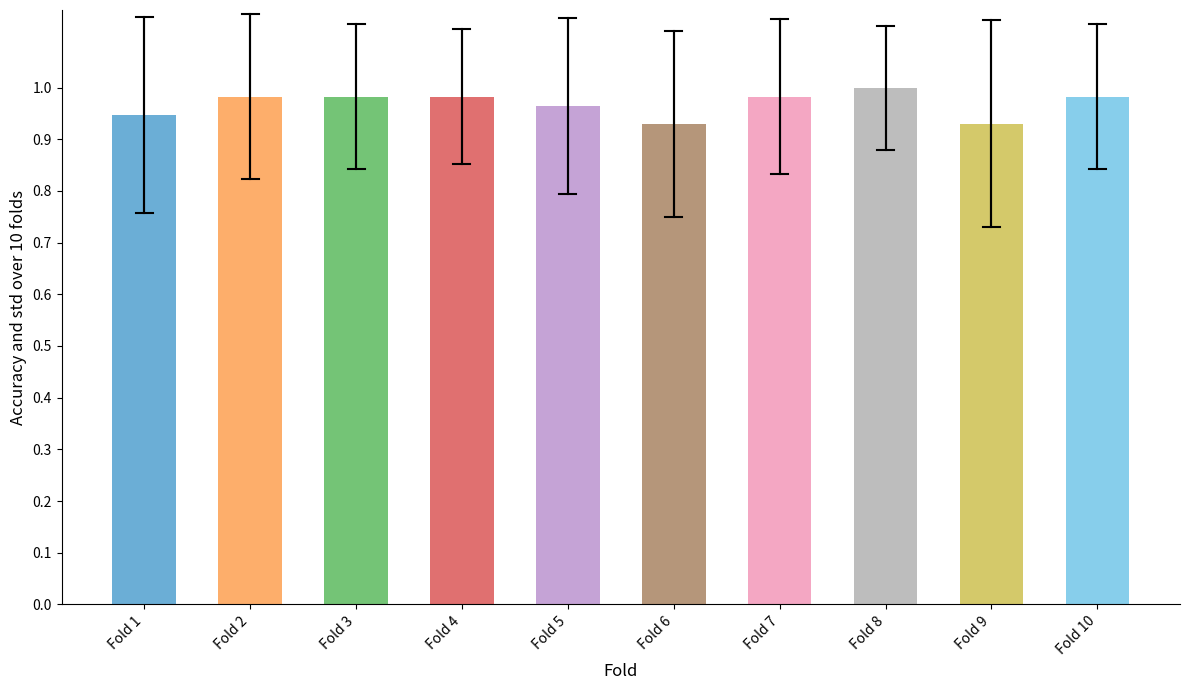

What is the sum of all values?

9.7